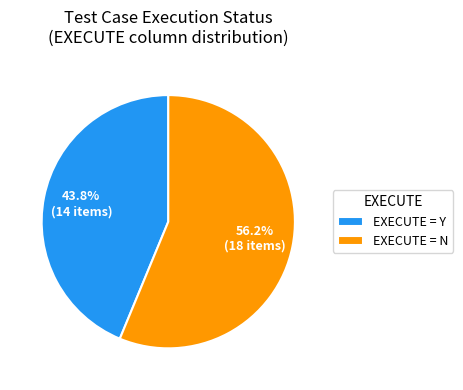

Approximately how many times larger is the value at EXECUTE = N compared to EXECUTE = Y?

1.3